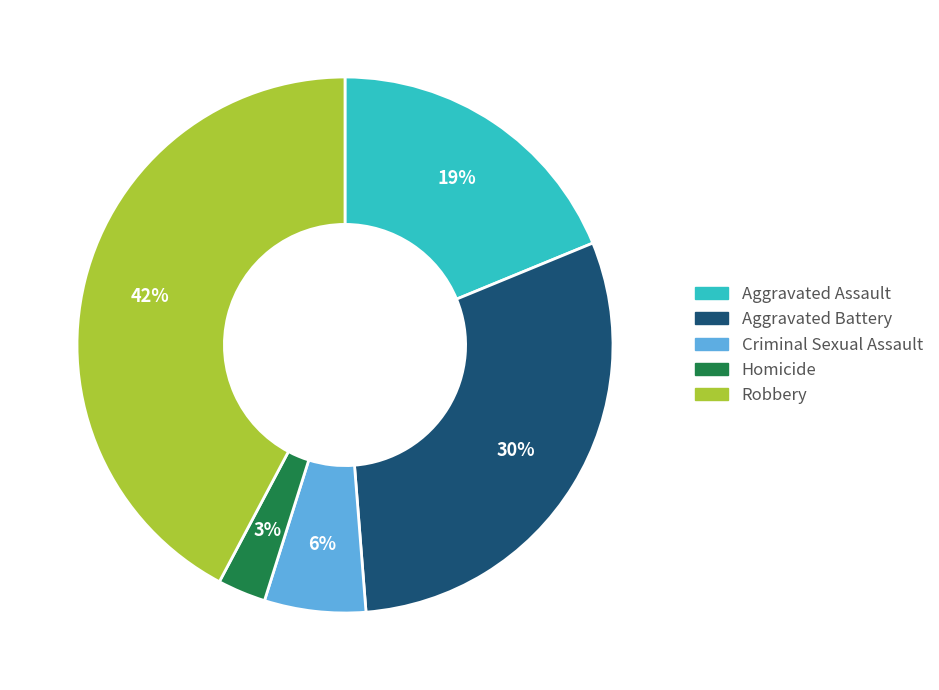

To the nearest percent, what is the difference between the Homicide and Aggravated Battery slice percentages?

27%